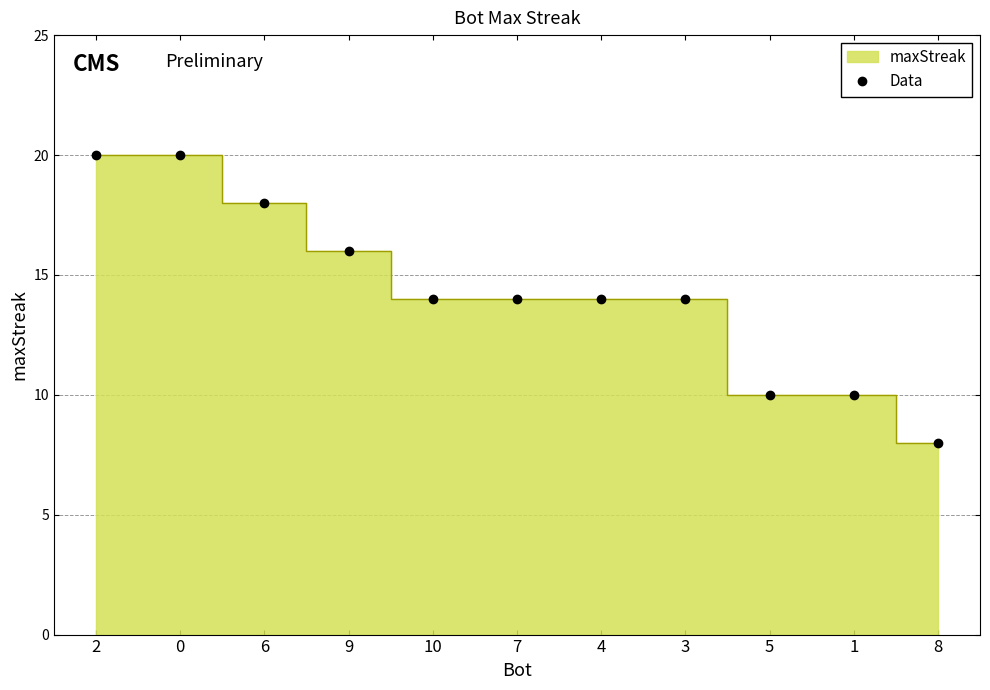

Count the values in the range 10 to 18.

8